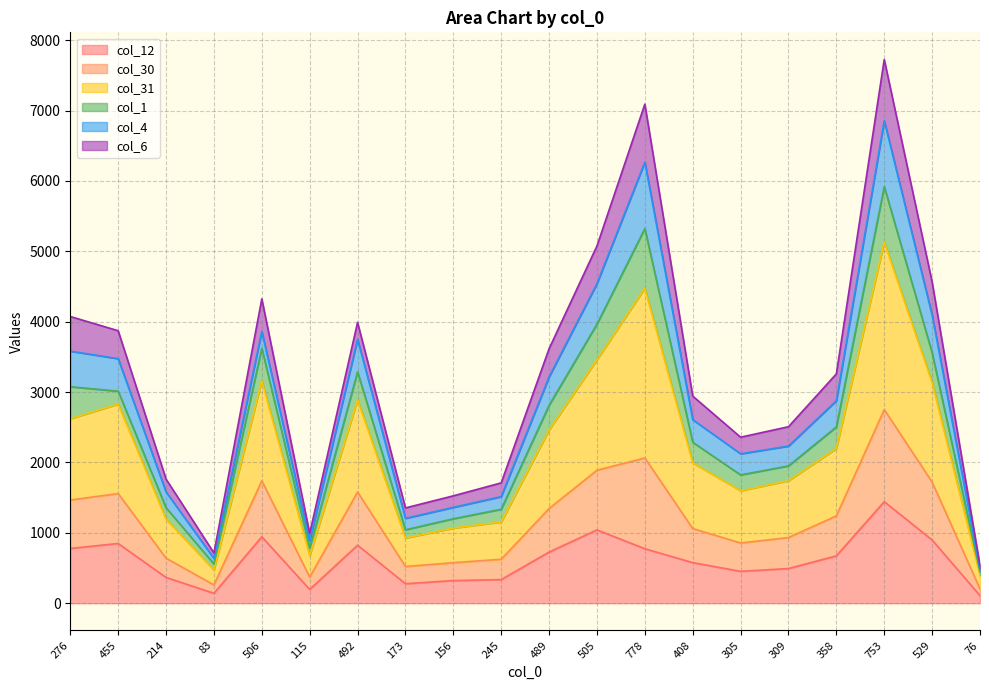

What are all the series names shown in the legend?

col_12, col_30, col_31, col_1, col_4, col_6